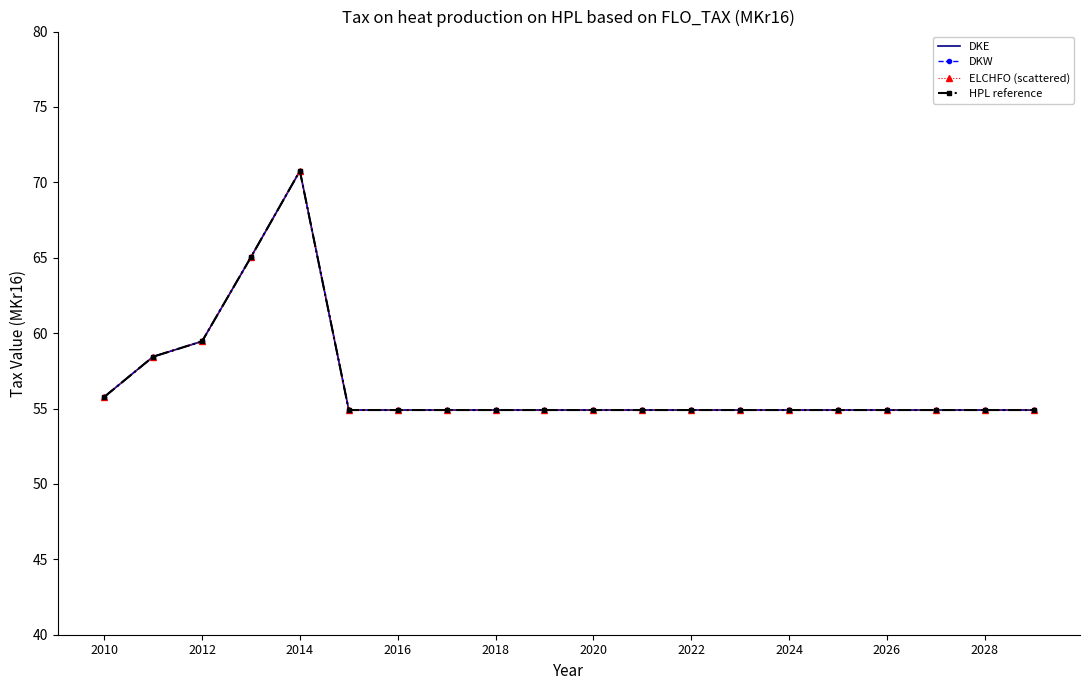

Which series has the largest total across all categories?

DKE